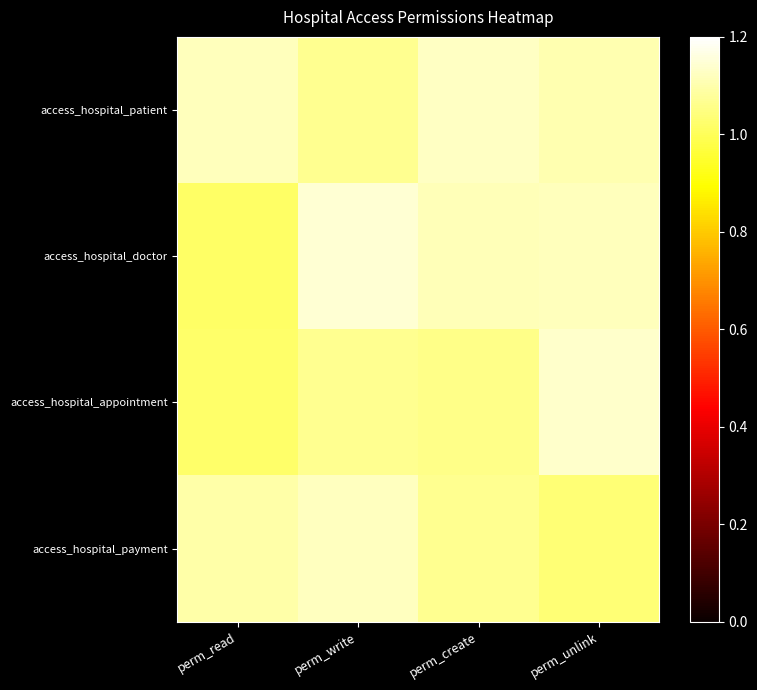

List the series in order of their peak value, highest first.

access_hospital_doctor, access_hospital_appointment, access_hospital_patient, access_hospital_payment